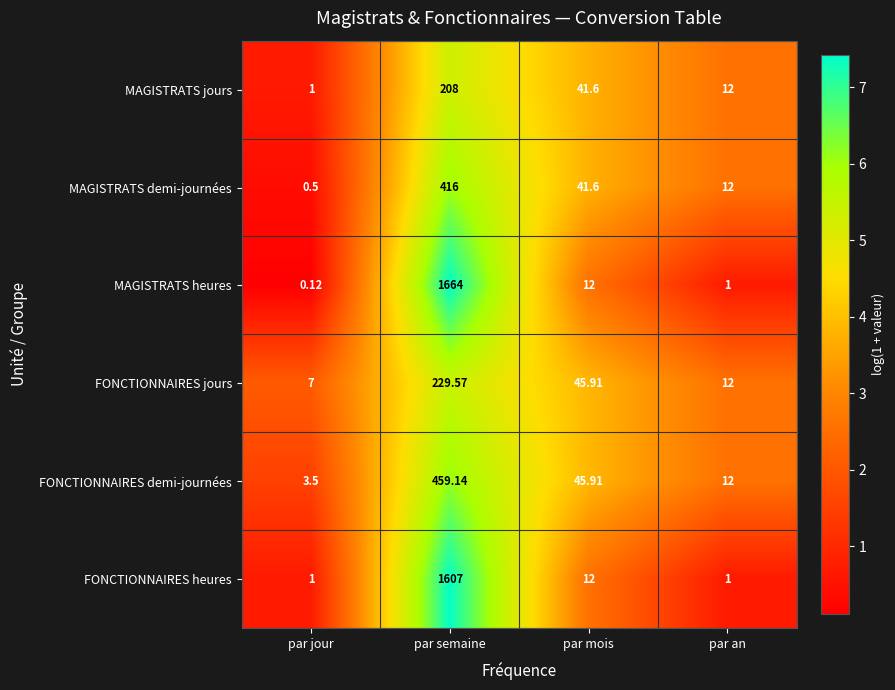

Rank the series by their maximum value, from lowest to highest.

MAGISTRATS jours, FONCTIONNAIRES jours, MAGISTRATS demi-journées, FONCTIONNAIRES demi-journées, FONCTIONNAIRES heures, MAGISTRATS heures